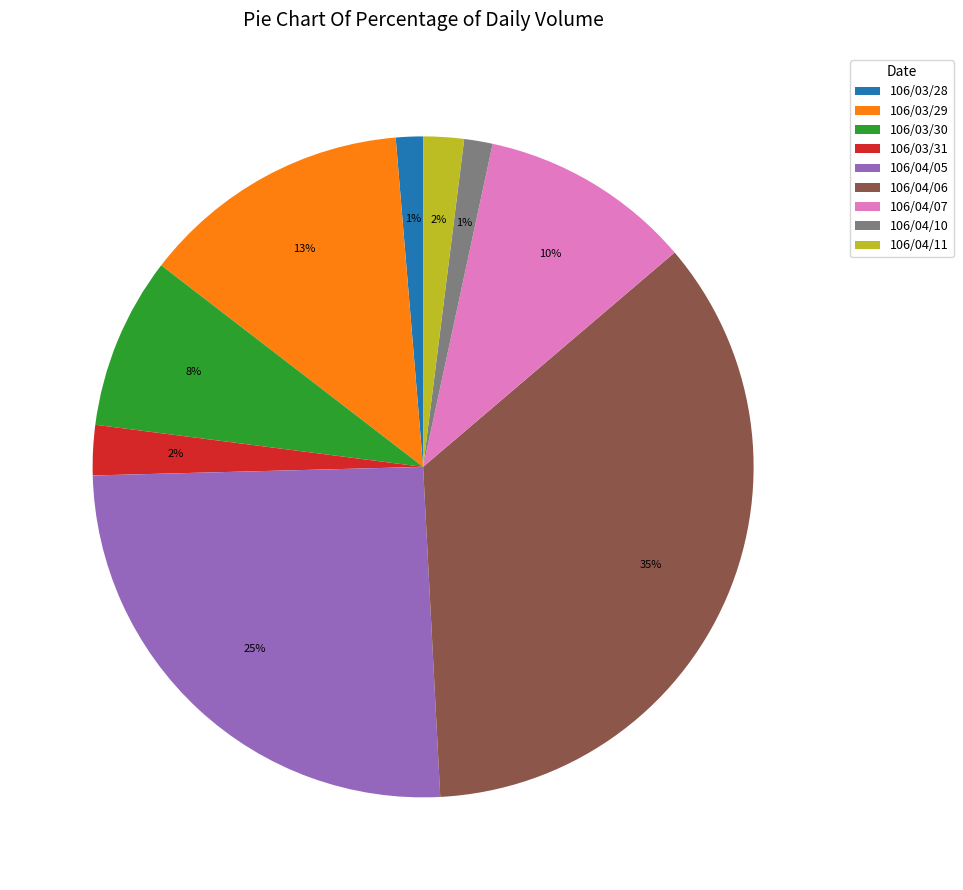

True or false: 106/03/28 accounts for 11% of the total.

False